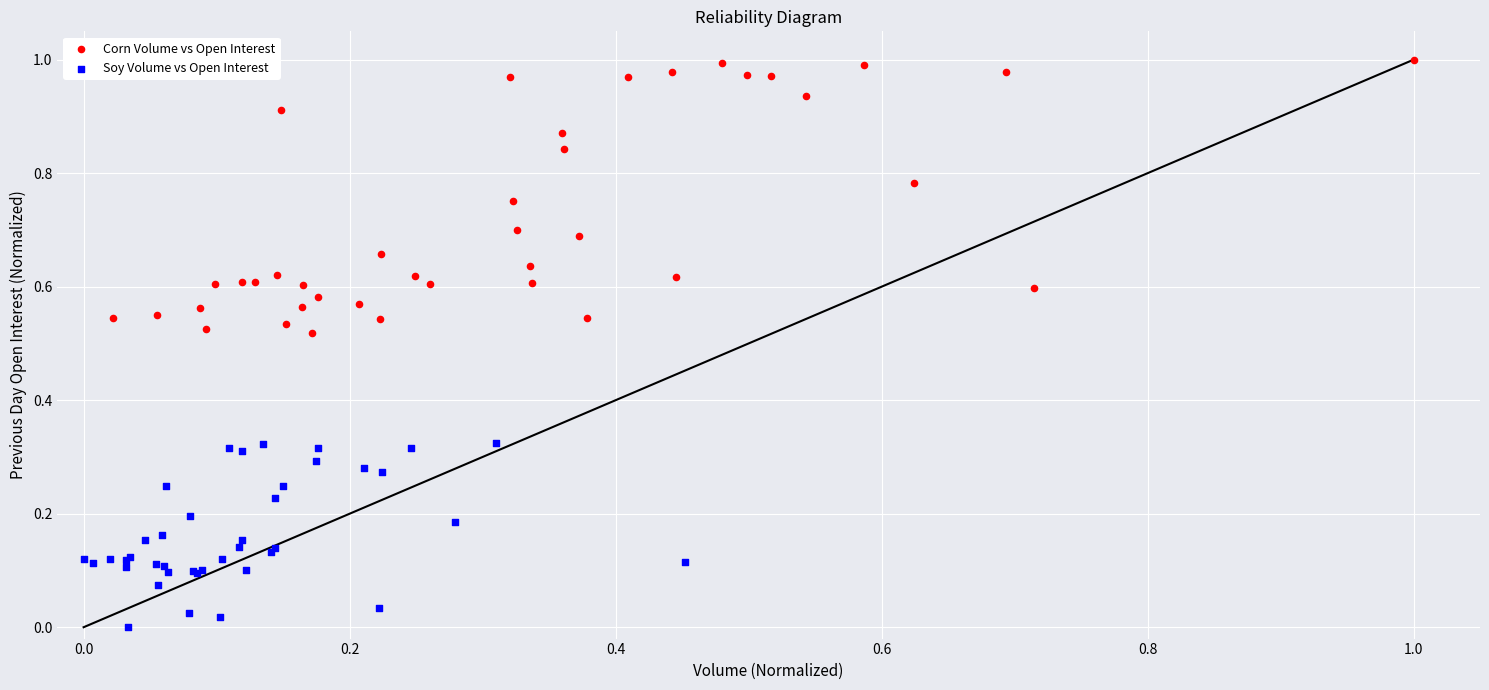

Which series contains the lowest Y value?

Soy Volume vs Open Interest